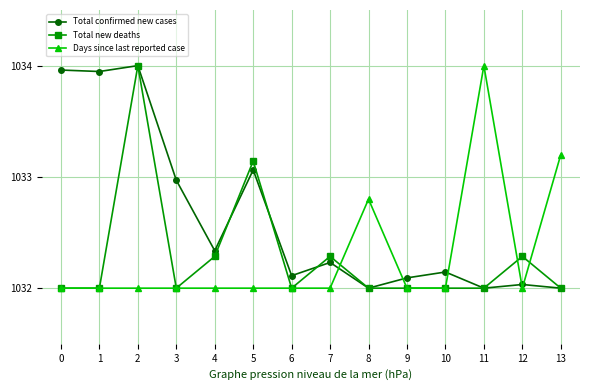

True or false: Total confirmed new cases and Days since last reported case cross at least once.

True